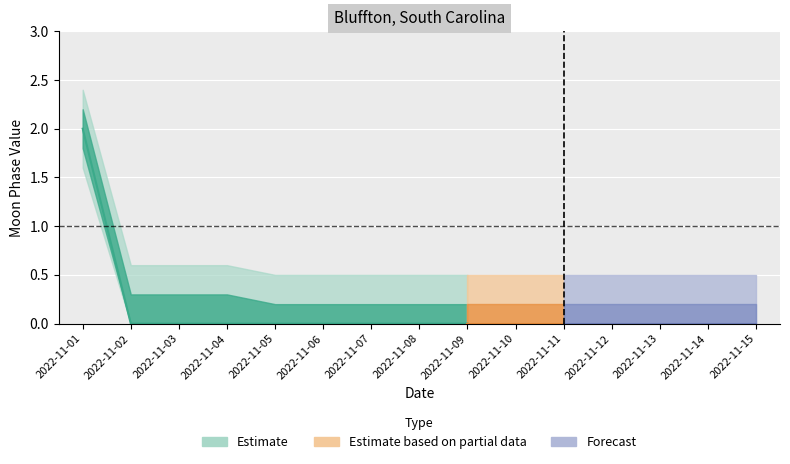

Reading left to right, transcribe all the data shown in this chart.

Moon Phases: 2.0	0.0	0.0	0.0	0.0	0.0	0.0	0.0	0.0	0.0	0.0	0.0	0.0	0.0	0.0
upper_95: 2.4	0.6	0.6	0.6	0.5	0.5	0.5	0.5	0.5	0.5	0.5	0.5	0.5	0.5	0.5
lower_95: 1.6	0.0	0.0	0.0	0.0	0.0	0.0	0.0	0.0	0.0	0.0	0.0	0.0	0.0	0.0
upper_50: 2.2	0.3	0.3	0.3	0.2	0.2	0.2	0.2	0.2	0.2	0.2	0.2	0.2	0.2	0.2
lower_50: 1.8	0.0	0.0	0.0	0.0	0.0	0.0	0.0	0.0	0.0	0.0	0.0	0.0	0.0	0.0